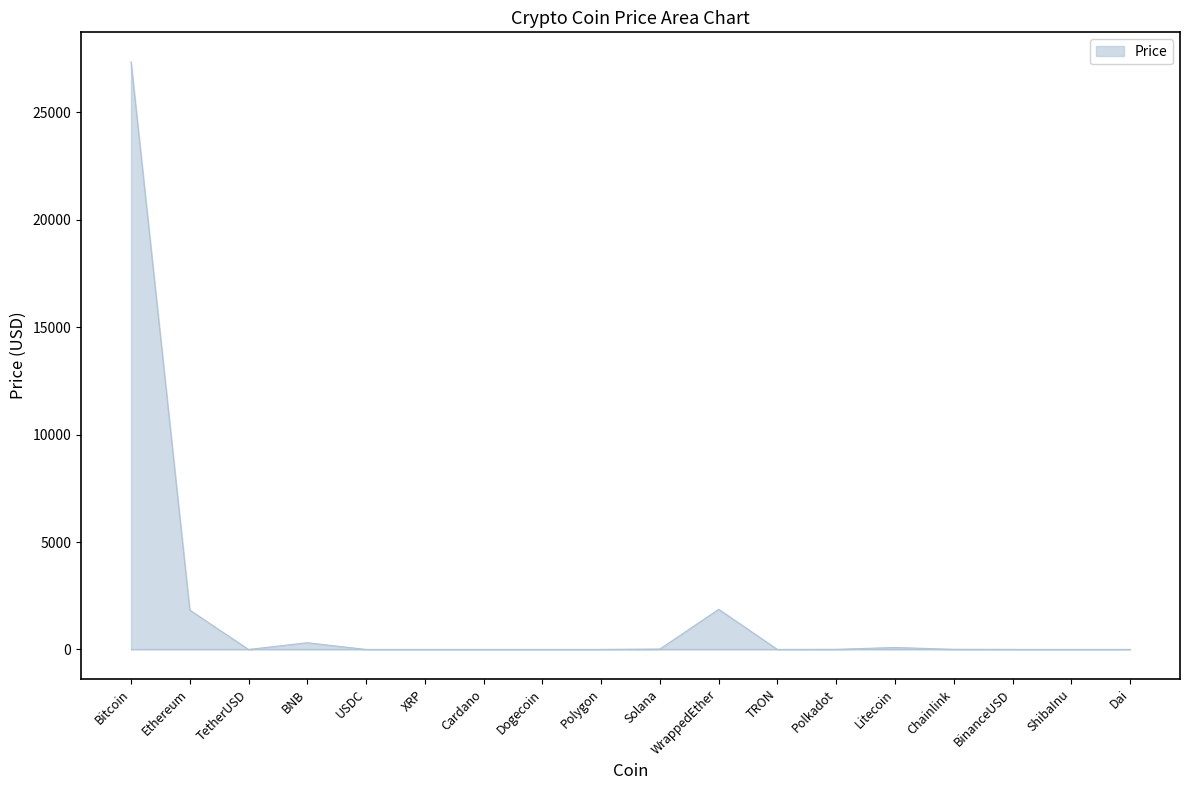

Does the chart have visible grid lines?

No